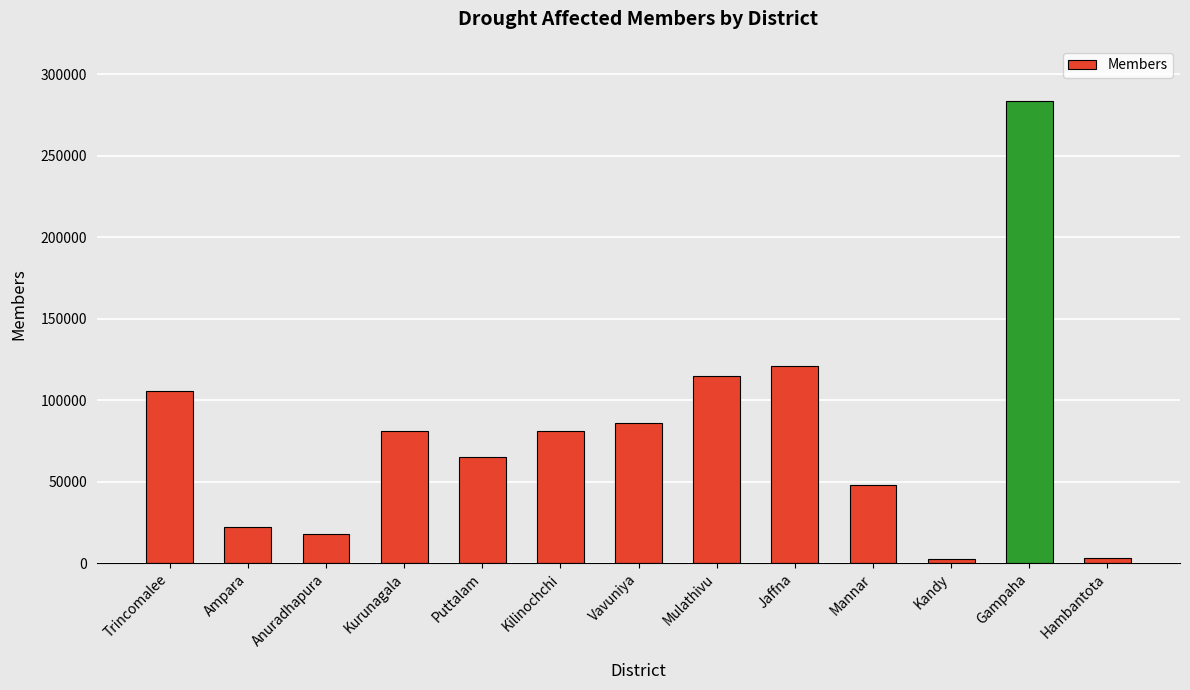

What value does the data have at Gampaha?

283393